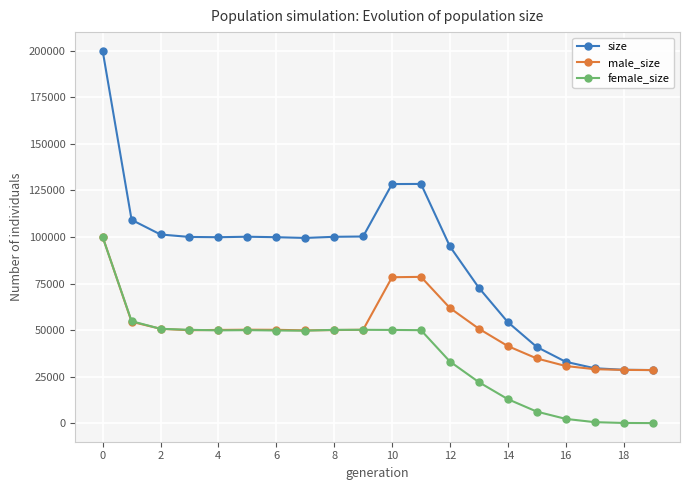

What is the sum of all female_size values?

731864